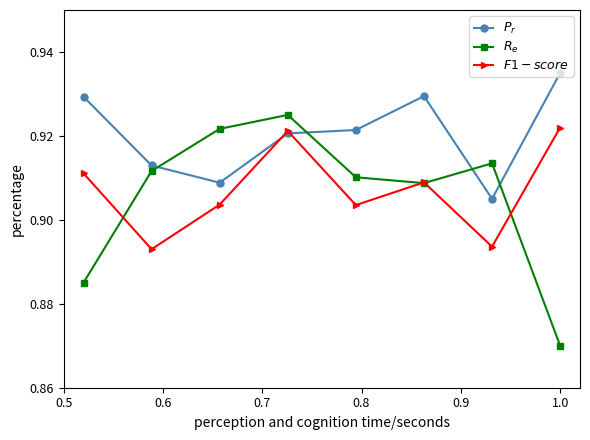

In $P_r$, how many points are higher than both neighbors (excluding endpoints)?

1